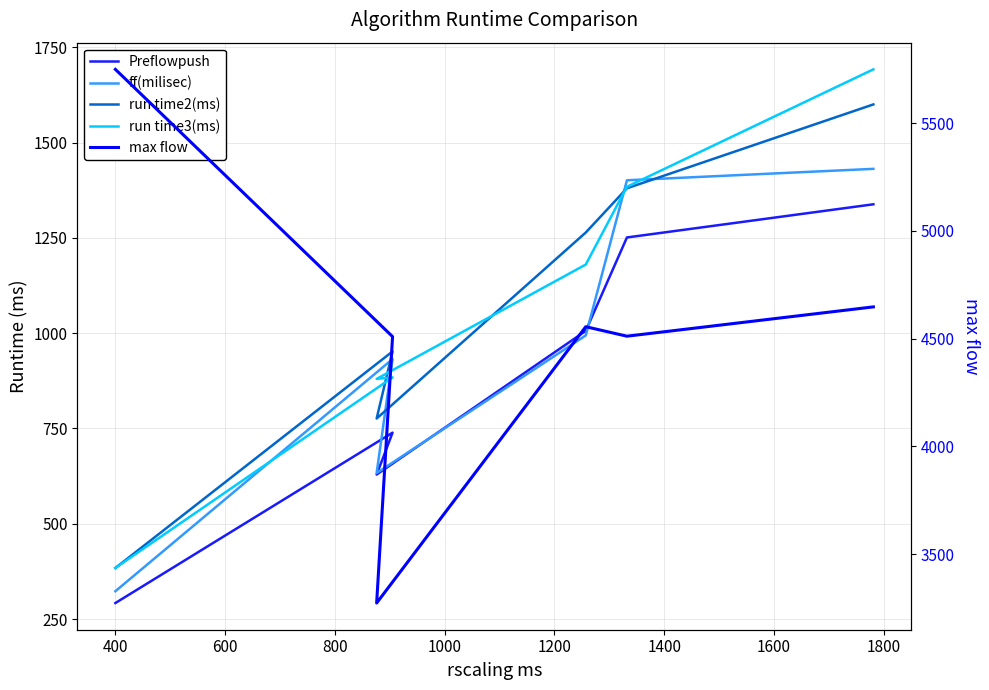

How many data points in max flow are less than 4555?

3